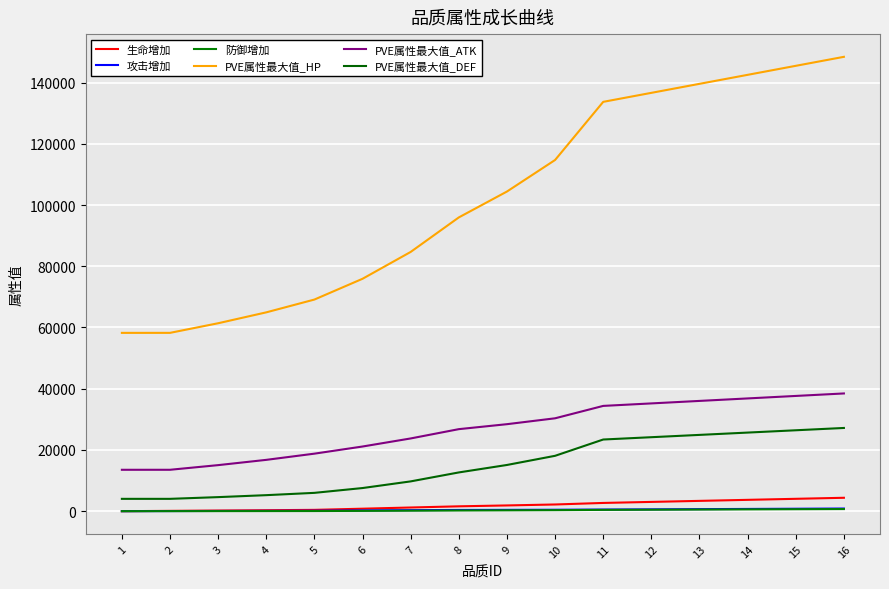

Is the value of PVE属性最大值_DEF at 11 greater than the value of 生命增加 at 8?

Yes